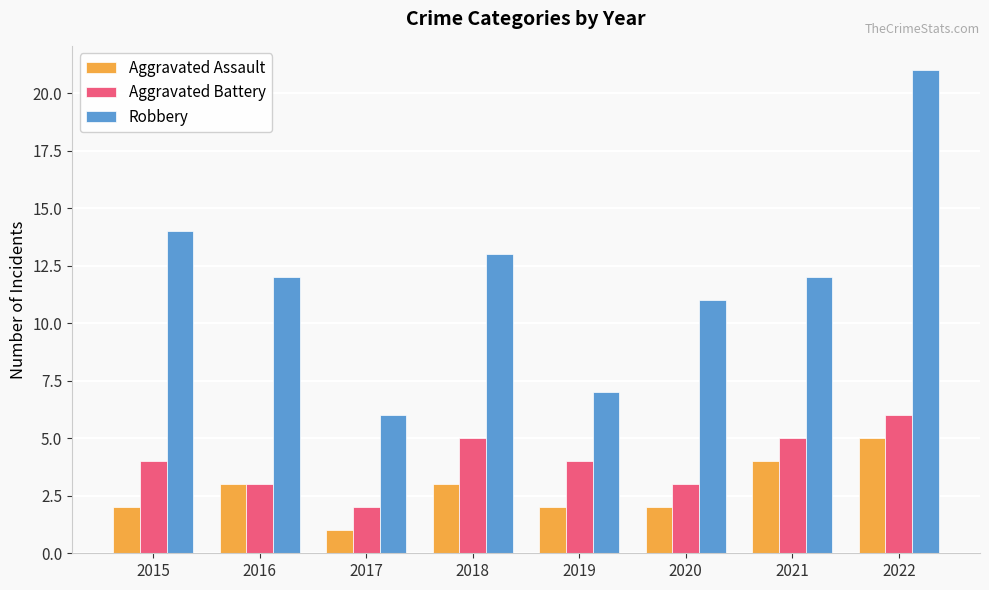

Is the value of Robbery at 2018 greater than the value of Aggravated Assault at 2015?

Yes